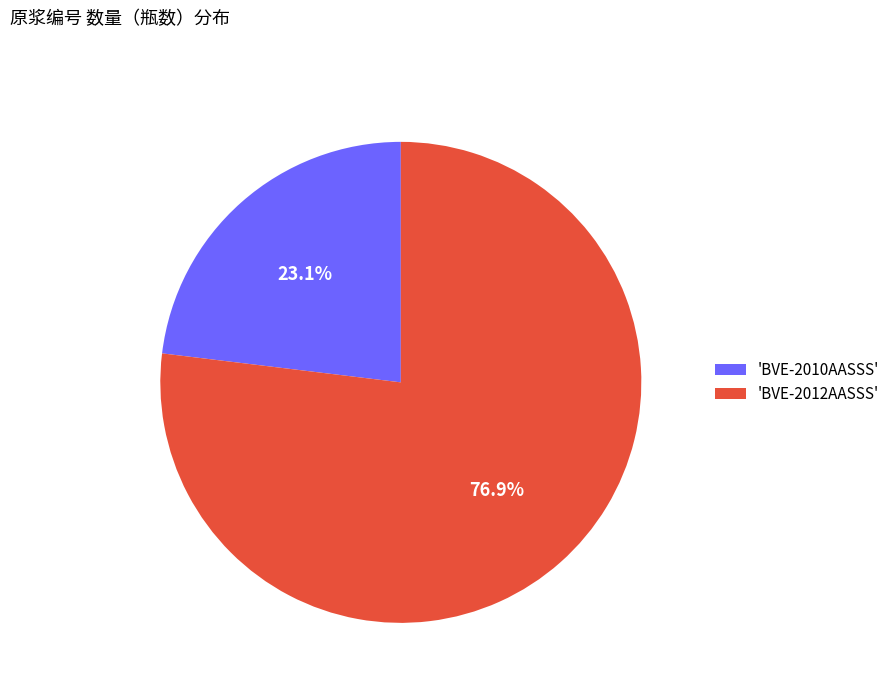

Rank the categories by value from highest to lowest.

'BVE-2012AASSS', 'BVE-2010AASSS'